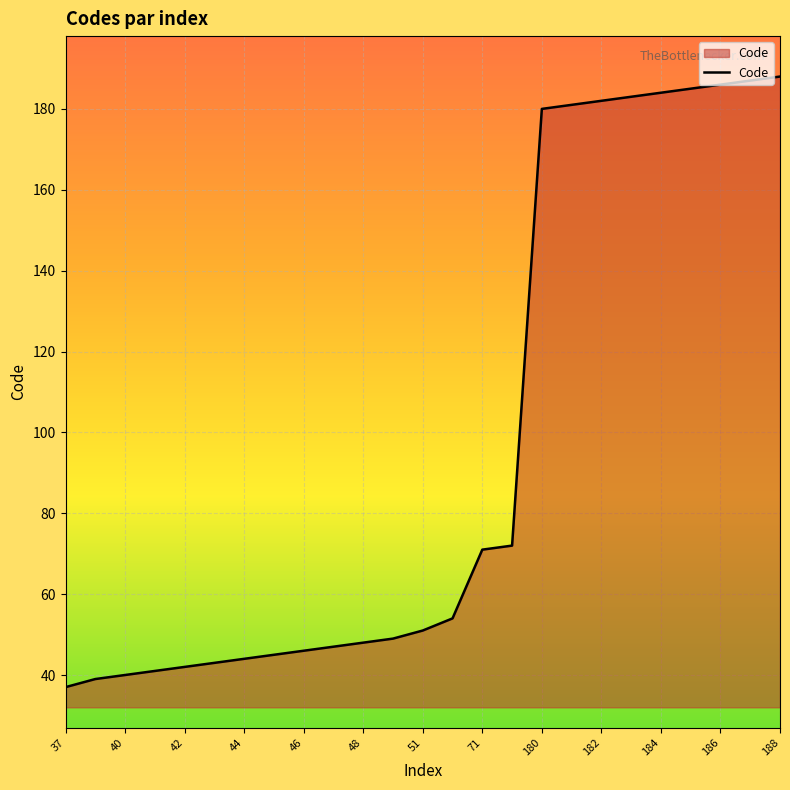

What is the maximum value shown in the chart?

188